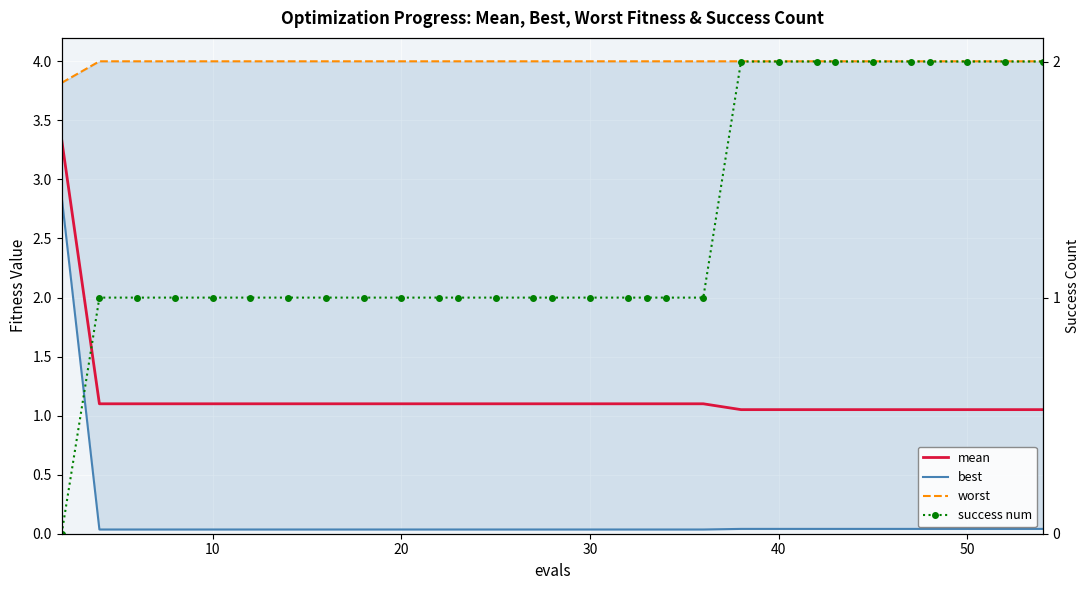

True or false: success num has more than 2 interior local peaks.

False